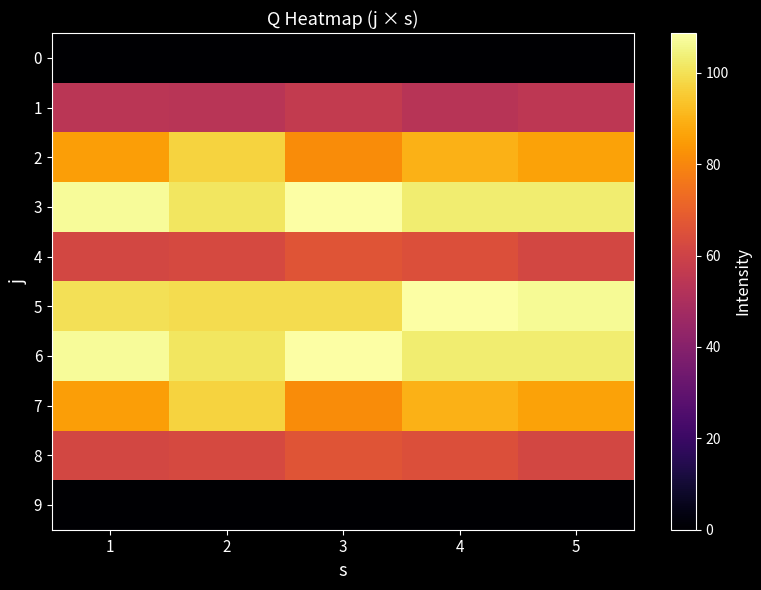

Reading left to right, what are all the values shown in this chart?

0: 1=0.0	2=0.0	3=0.0	4=0.0	5=0.0
1: 1=54.0	2=53.8	3=56.8	4=53.3	5=55.2
2: 1=85.7	2=96.9	3=81.1	4=89.9	5=86.5
3: 1=107.3	2=101.4	3=108.7	4=102.9	5=102.8
4: 1=61.7	2=62.7	3=66.3	4=64.7	5=61.6
5: 1=100.0	2=99.2	3=99.2	4=108.6	5=106.7
6: 1=107.3	2=101.4	3=108.7	4=102.9	5=102.8
7: 1=85.7	2=96.9	3=81.1	4=89.9	5=86.5
8: 1=61.7	2=62.7	3=66.3	4=64.7	5=61.6
9: 1=0.0	2=0.0	3=0.0	4=0.0	5=0.0